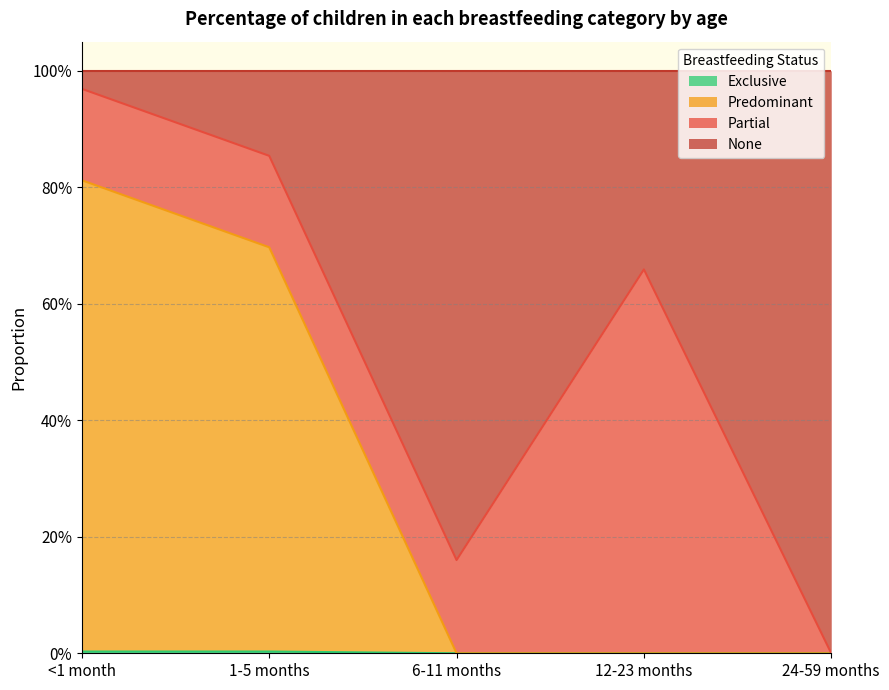

Which category has the lowest value across all series?

6-11 months